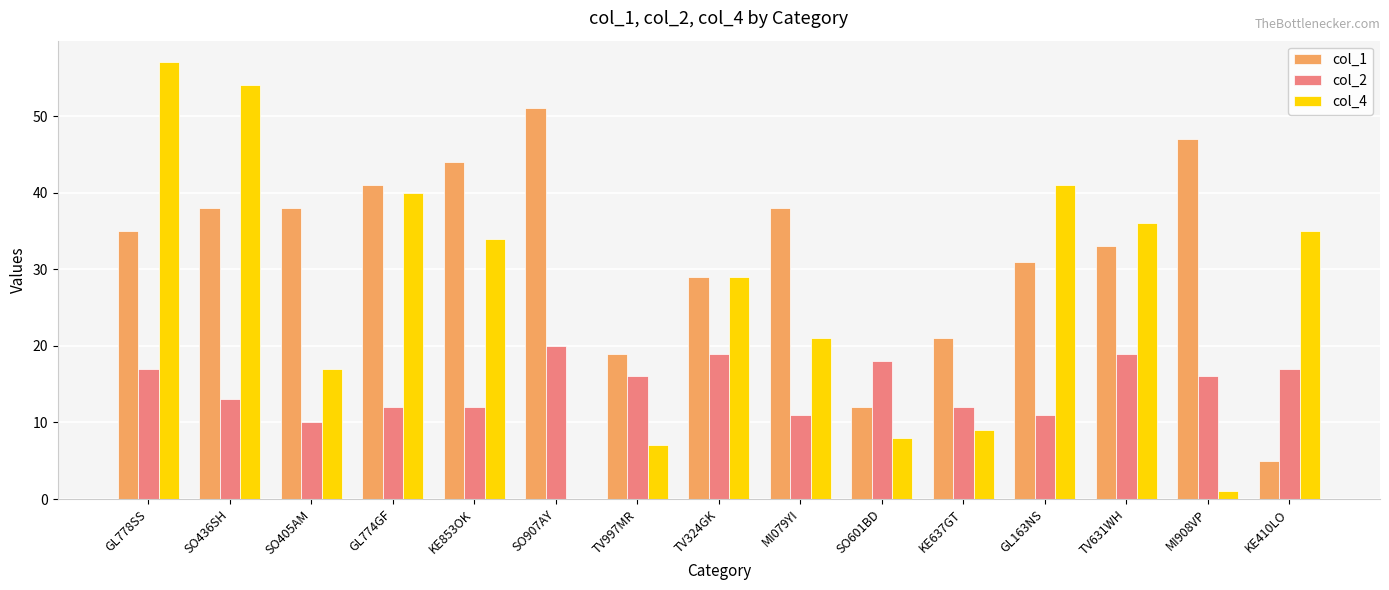

Reading left to right, what are all the values shown in this chart?

col_1: 35	38	38	41	44	51	19	29	38	12	21	31	33	47	5
col_2: 17	13	10	12	12	20	16	19	11	18	12	11	19	16	17
col_4: 57	54	17	40	34	0	7	29	21	8	9	41	36	1	35